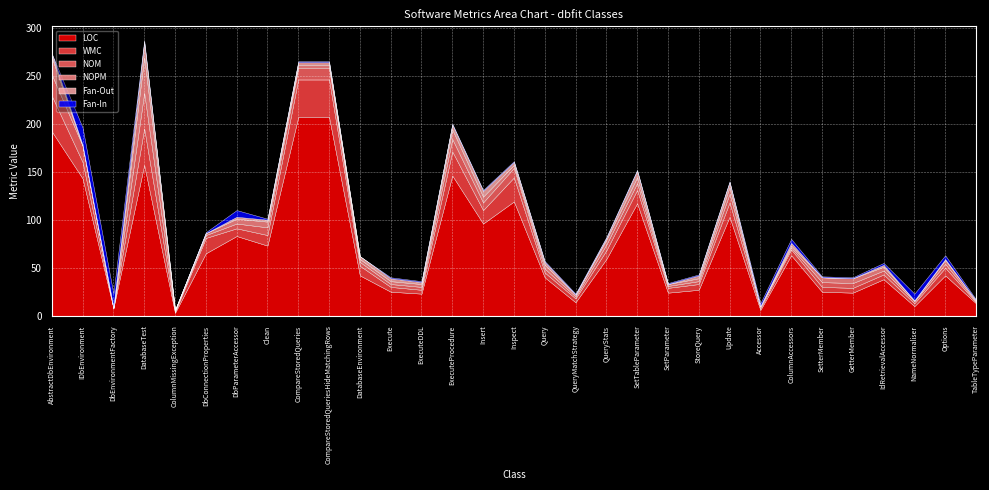

What is the sum of all LOC values?

2194